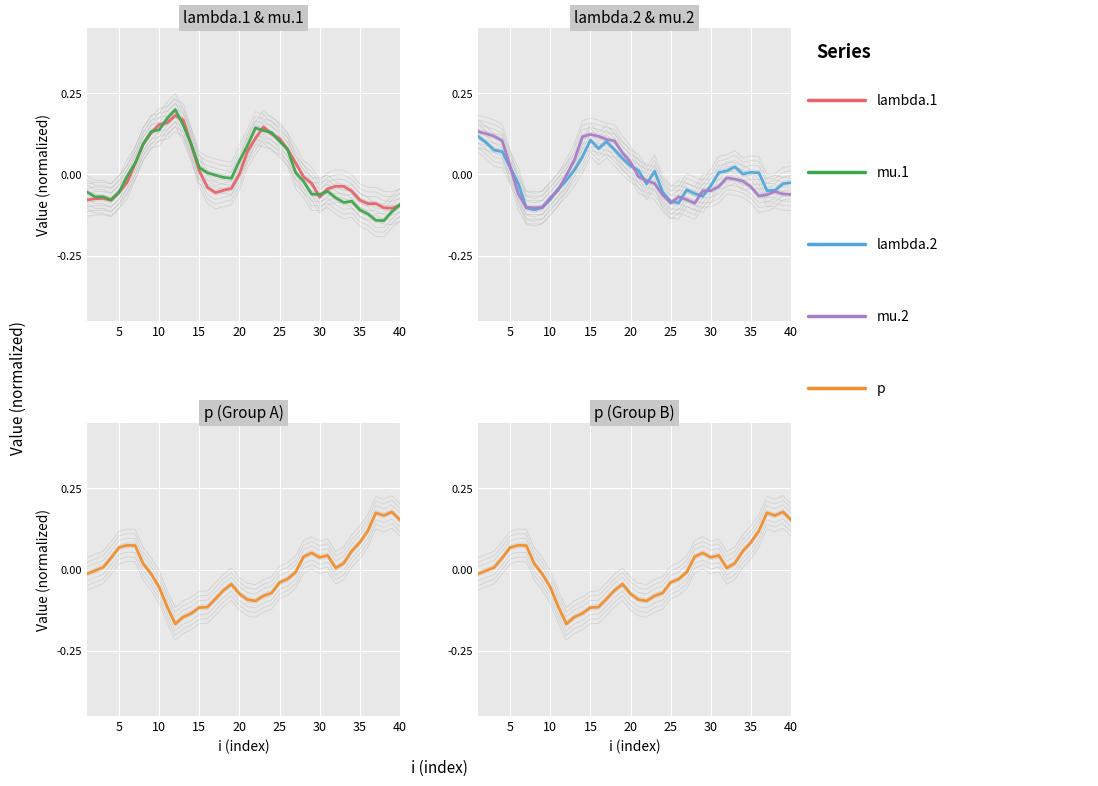

The mu.2 series shows 0.8 at 0. True or false?

False